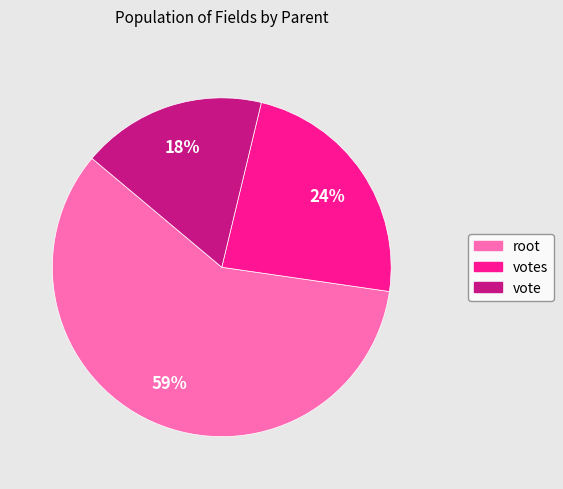

Is there a majority slice in this chart?

Yes